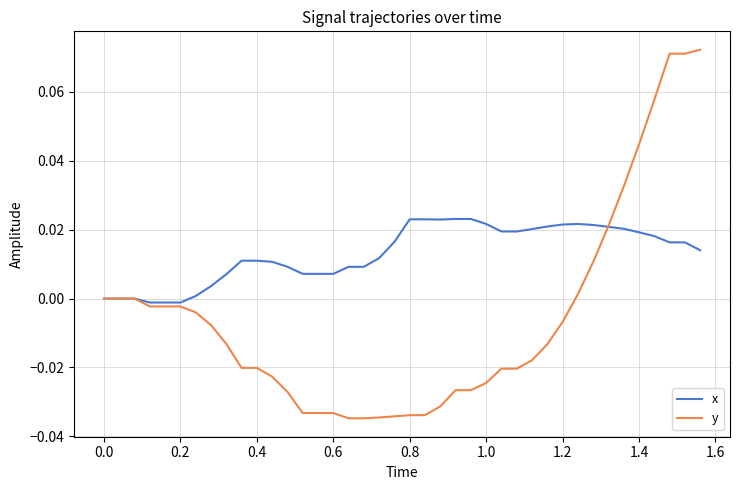

Which series has the largest total across all categories?

x